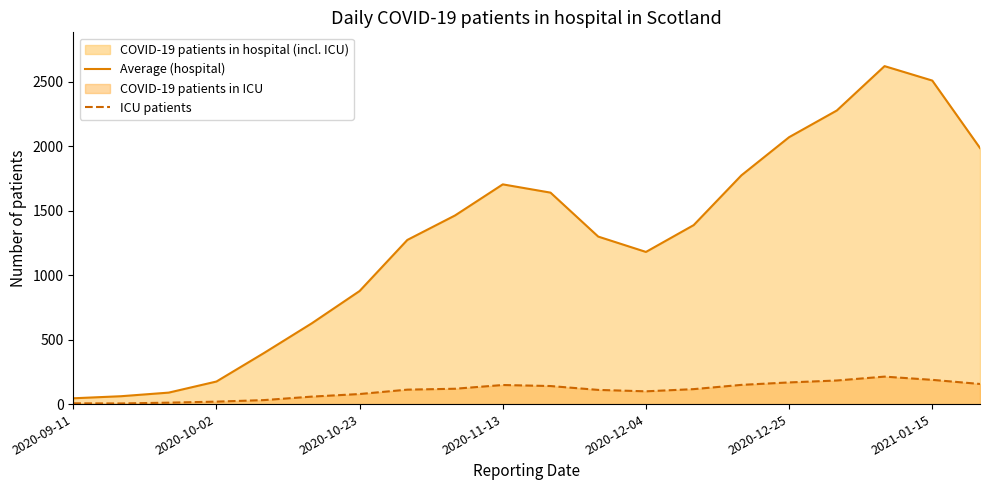

List the series in order of their overall mean, lowest first.

ICU patients, Average (hospital)